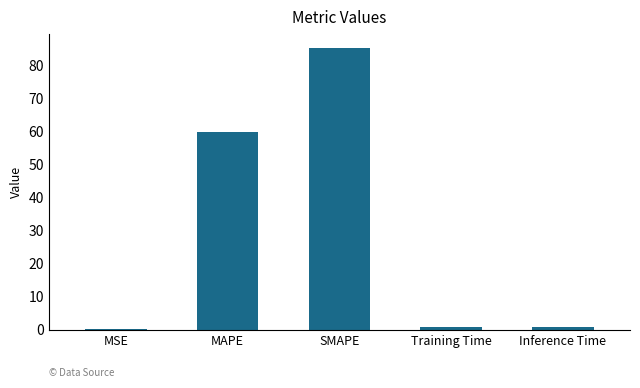

The value at MAPE is 59.7. True or false?

True